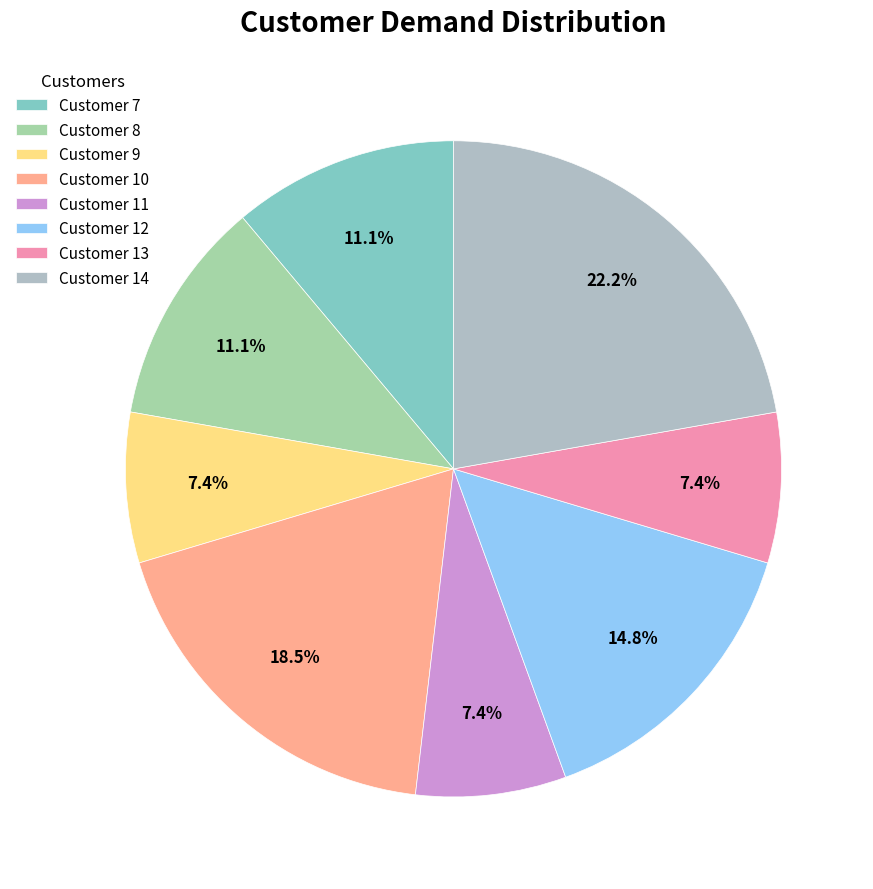

Approximately how many times larger is the value at Customer 7 compared to Customer 10?

0.6